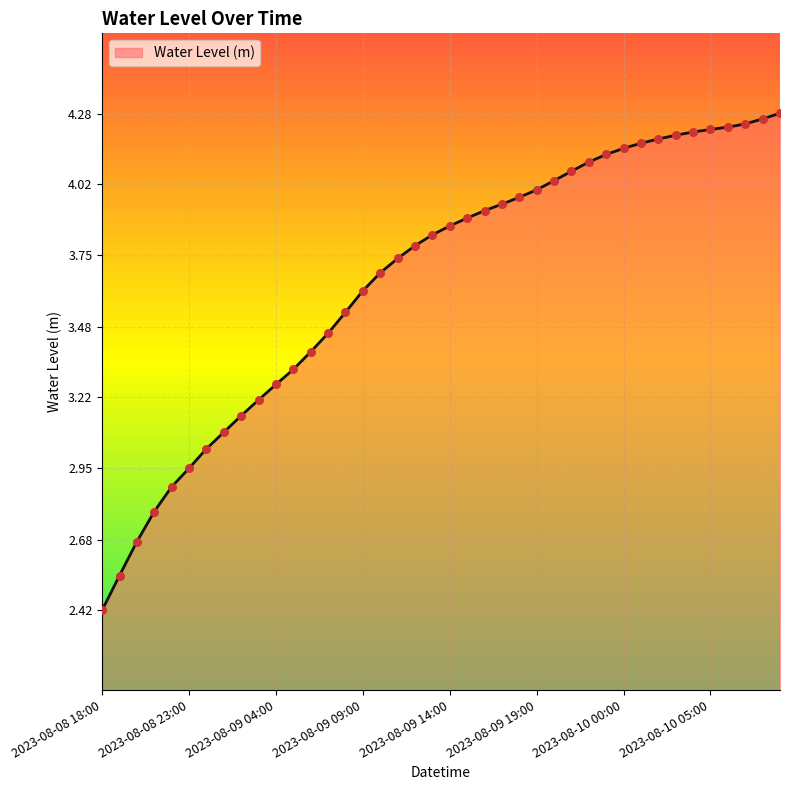

What is the minimum value shown in the chart?

2.4